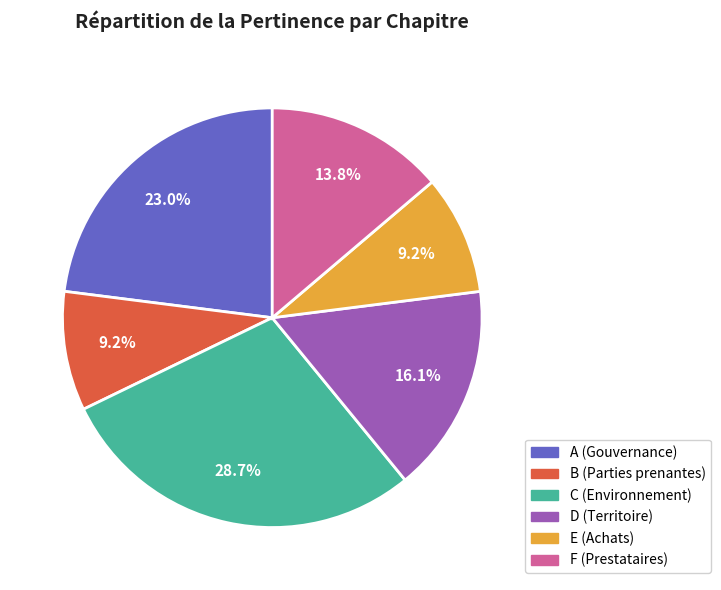

Does any single category account for the majority?

No